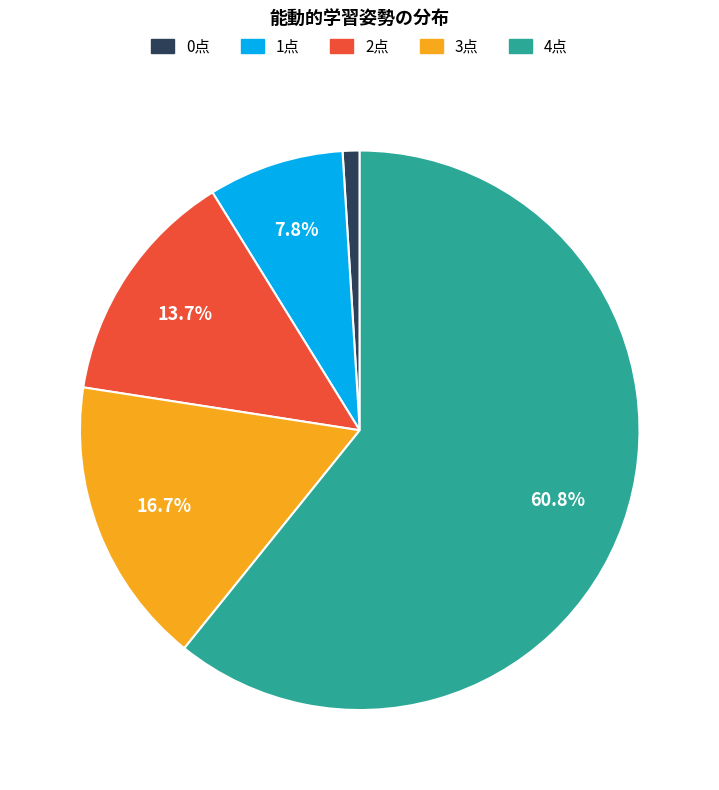

True or false: 2 accounts for 14% of the total.

True